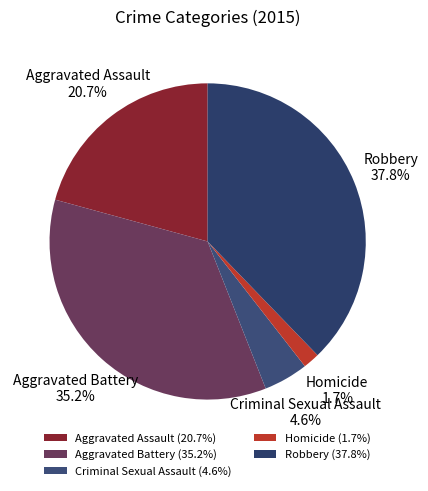

To the nearest percent, what percentage of the pie is Homicide?

2%